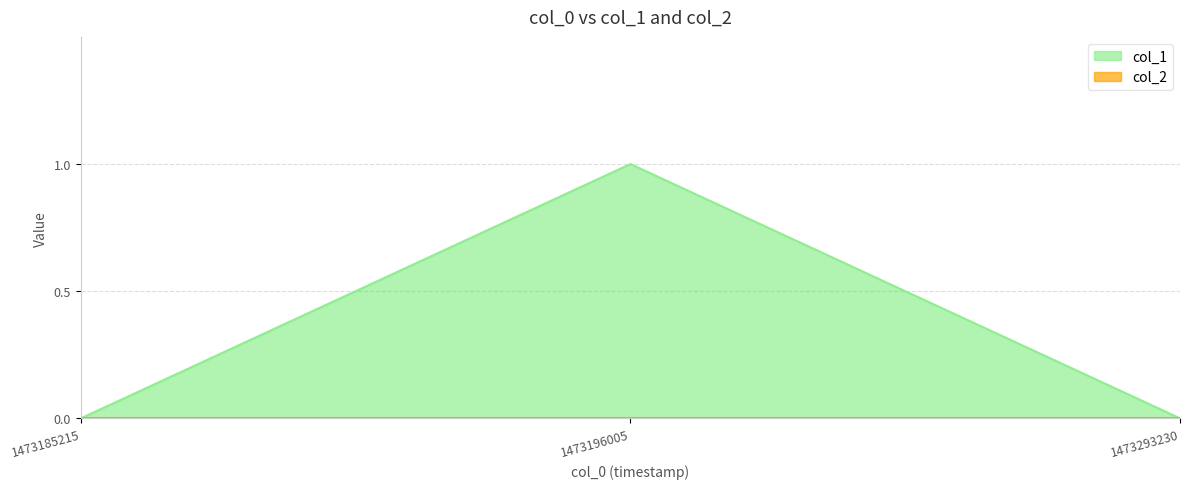

At which category does the chart reach its peak across all series?

1473196005